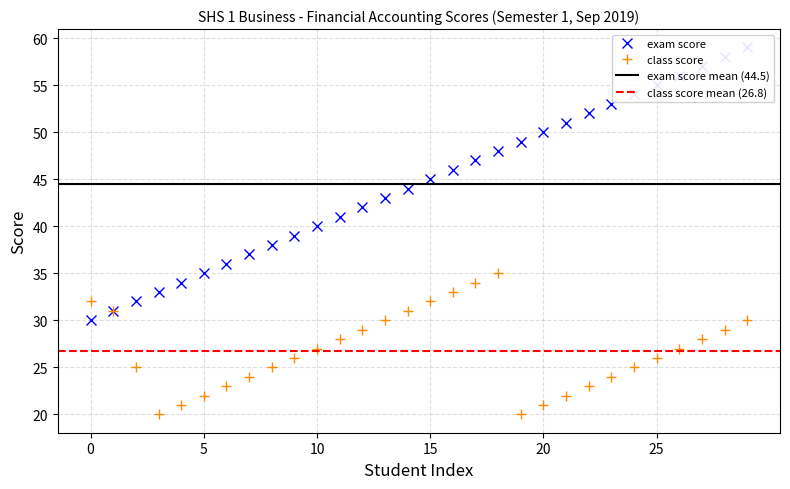

Is it true that class score equals 31 at S1_BUSS_15?

True